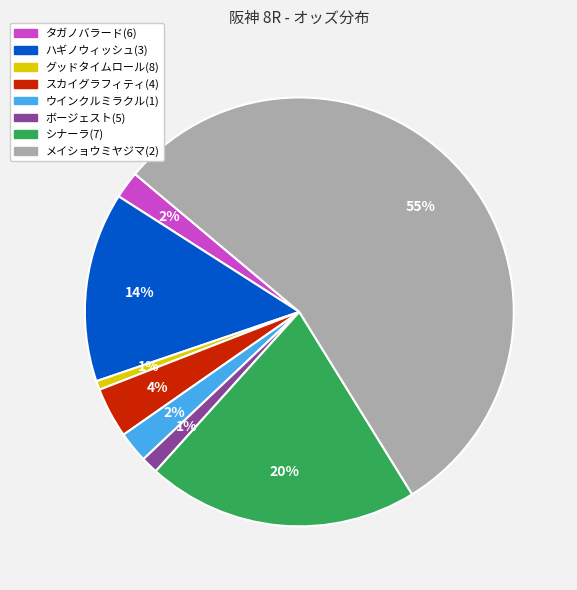

Combined, do ハギノウィッシュ(3) and シナーラ(7) account for over 50%?

No